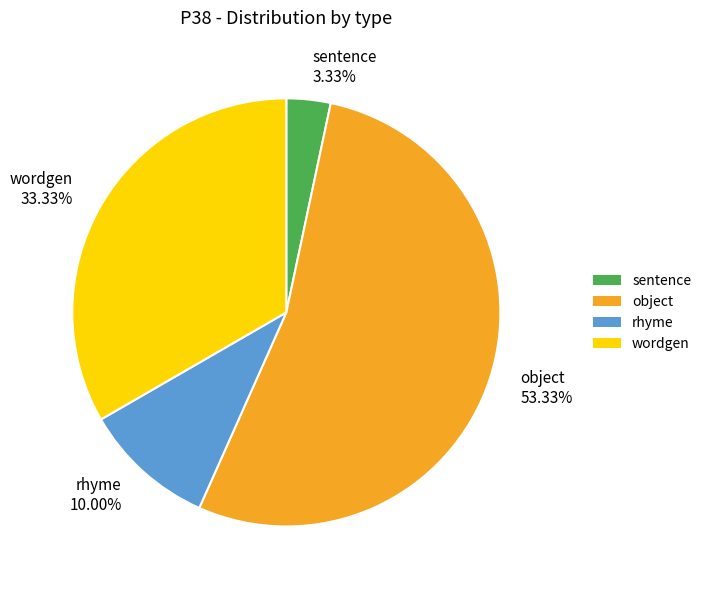

Is it true that object is 53% of the pie?

True